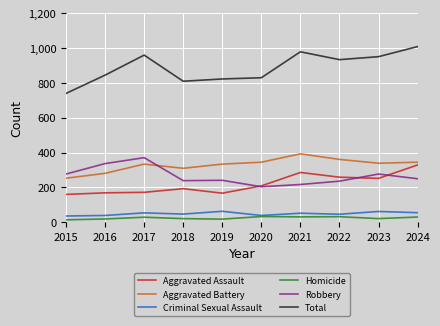

Is it true that Robbery equals 121 at 2016?

False